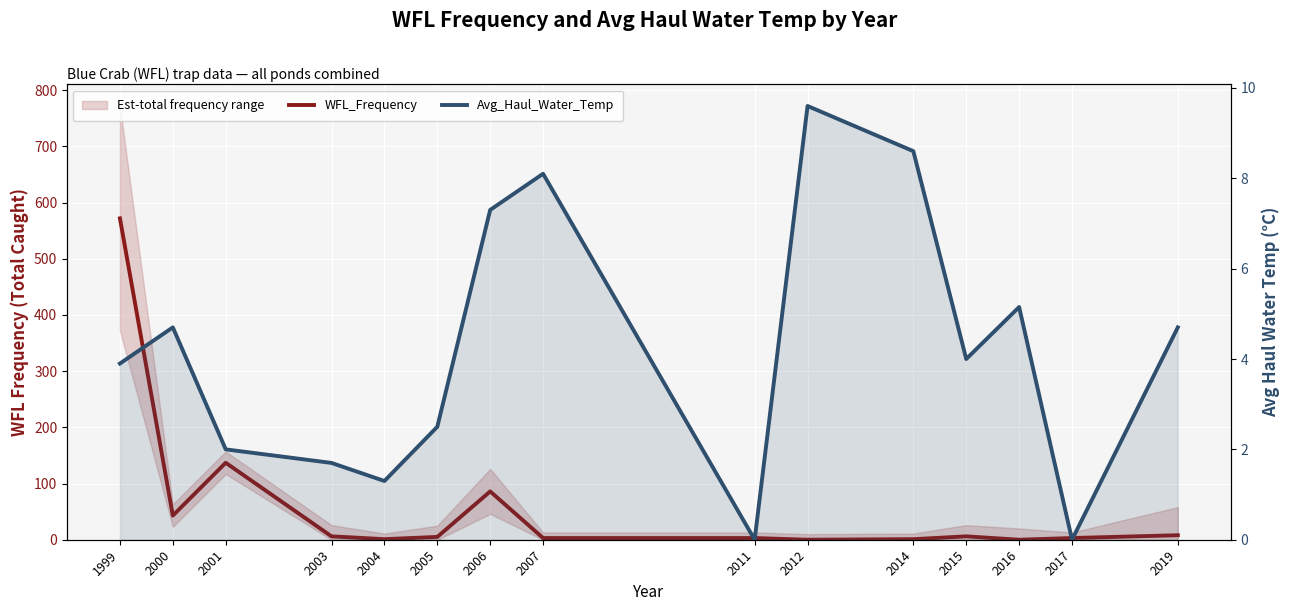

What is the total value across all series at 2014?

9.6